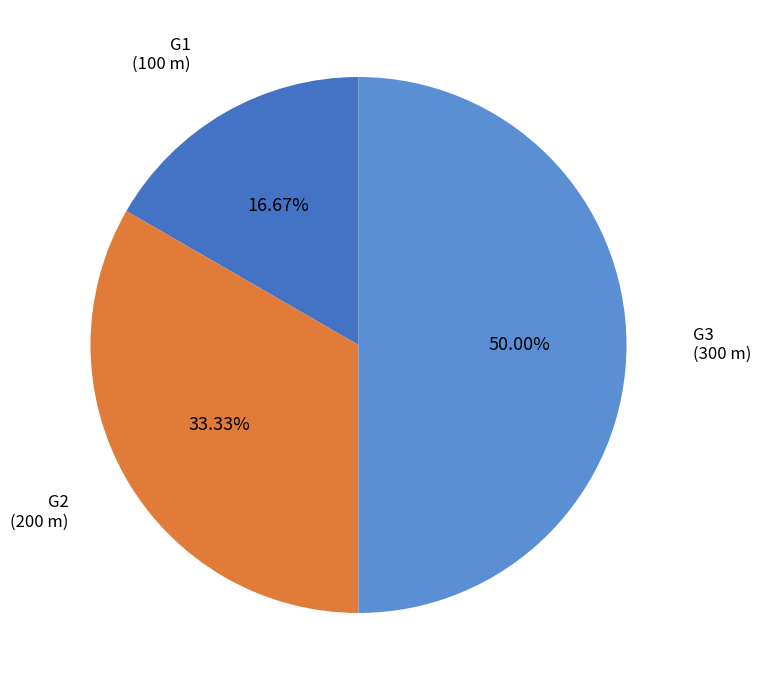

To the nearest percent, what is the average slice percentage?

33%